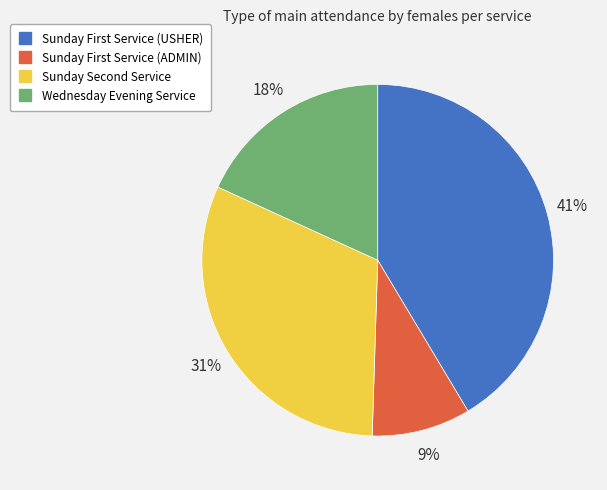

Is there a majority slice in this chart?

No